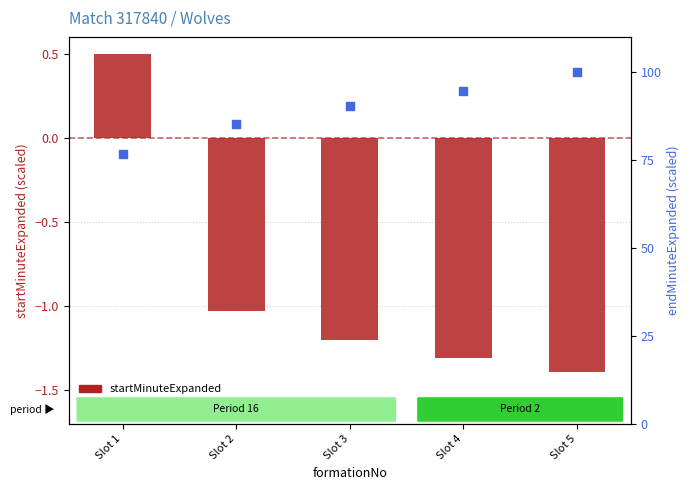

What are all the series names shown in the legend?

startMinuteExpanded, endMinuteExpanded